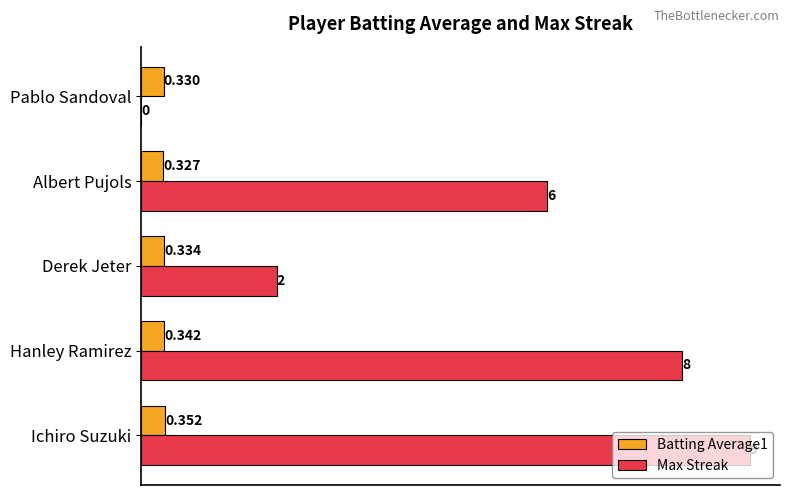

Which series changed the most between Derek Jeter and Pablo Sandoval?

Max Streak